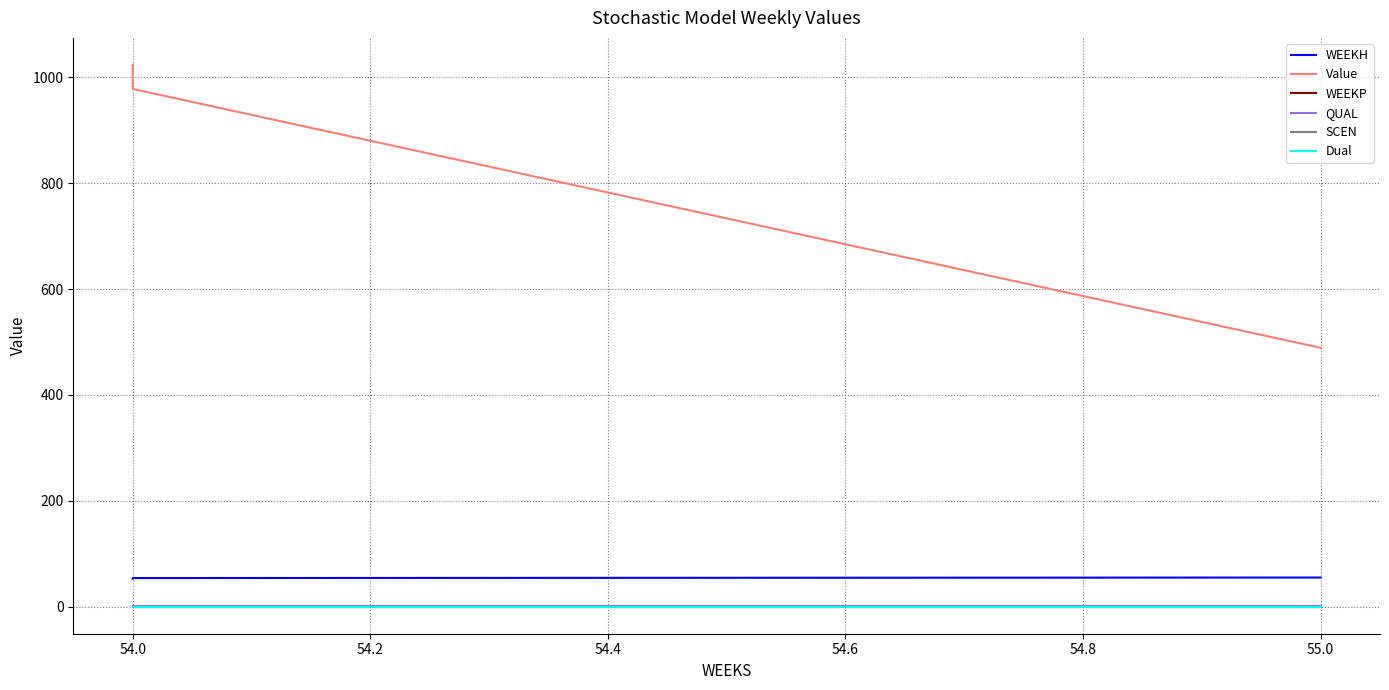

Reading left to right, transcribe all the data shown in this chart.

WEEKH: 53.0	54.0	55.0
Value: 1023.3	978.0	489.0
WEEKP: 0.0	0.0	0.0
QUAL: 2.0	2.0	2.0
SCEN: 0.0	0.0	0.0
Dual: 0.0	0.0	0.0